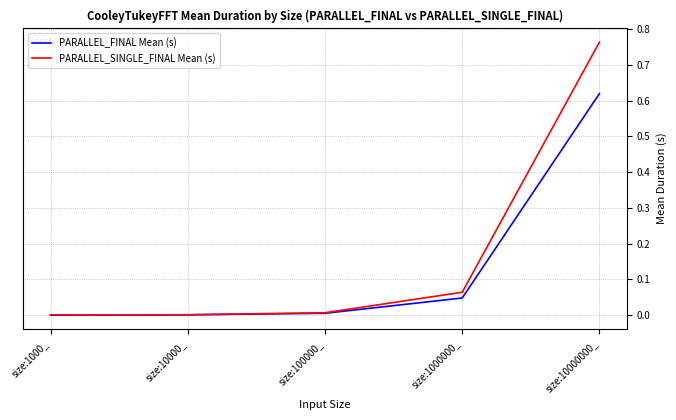

Is the value of PARALLEL_FINAL Mean (s) at size:1000_ greater than the value of PARALLEL_SINGLE_FINAL Mean (s) at size:10000000_?

No